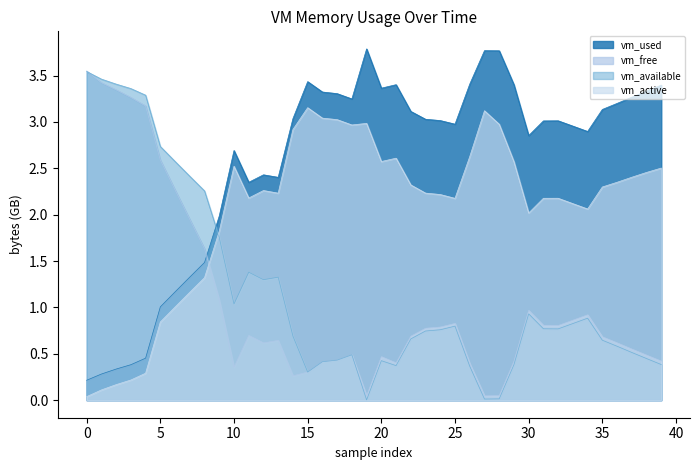

Does the chart have visible grid lines?

No